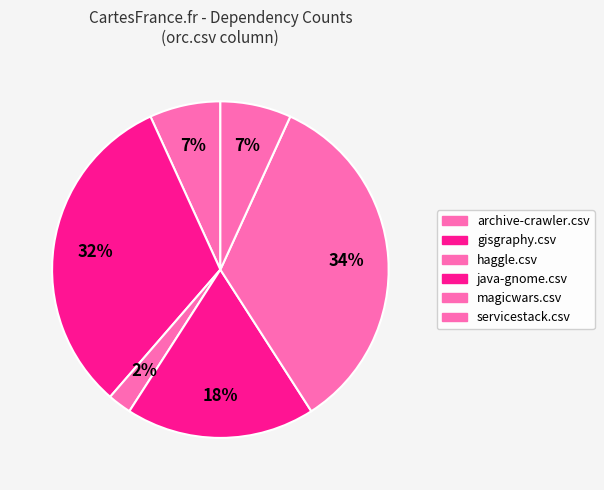

Which category has the smallest portion of the pie?

haggle.csv